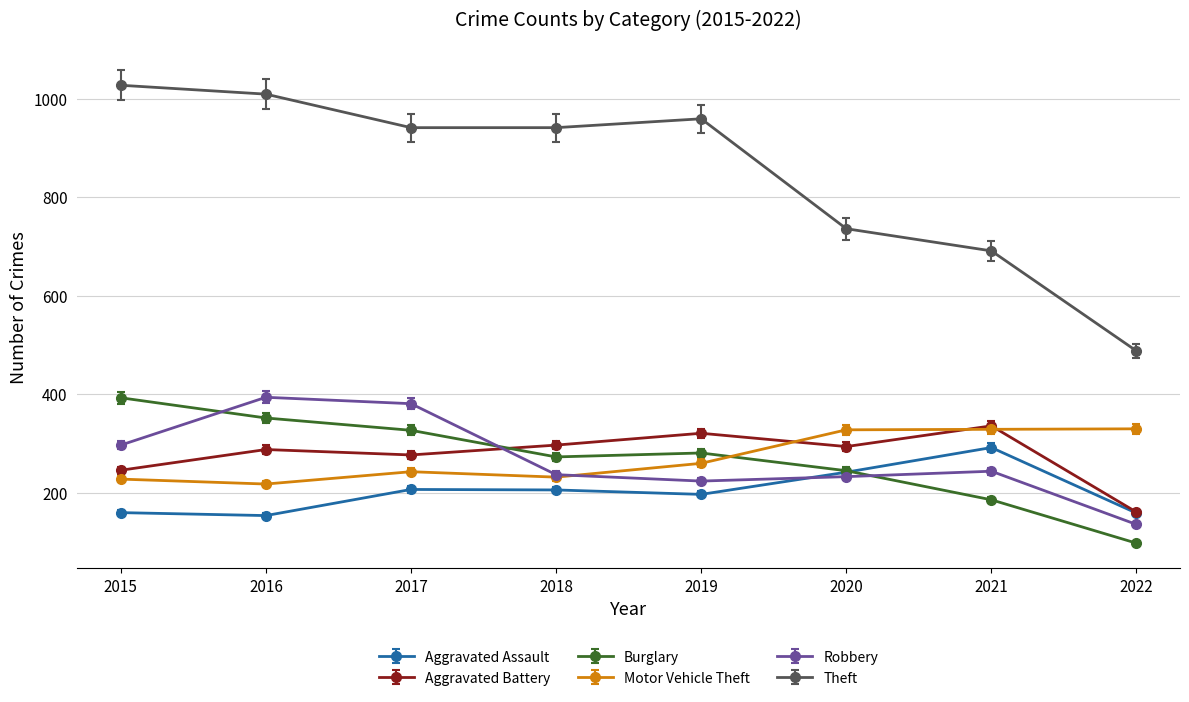

True or false: Robbery and Theft intersect in this chart.

False